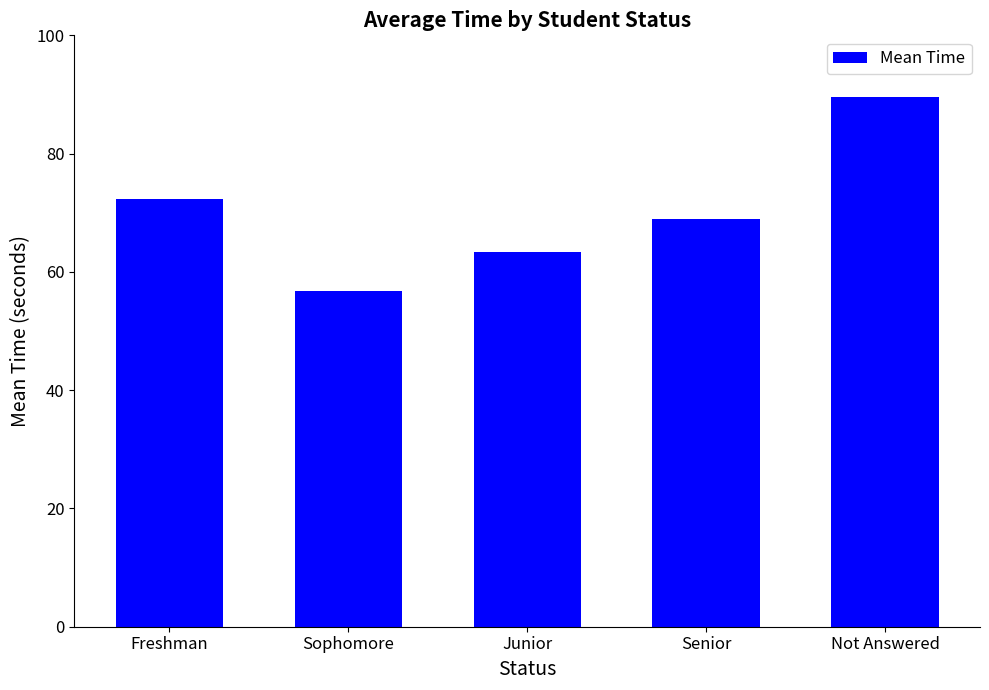

Between Junior and Freshman, which is larger?

Freshman